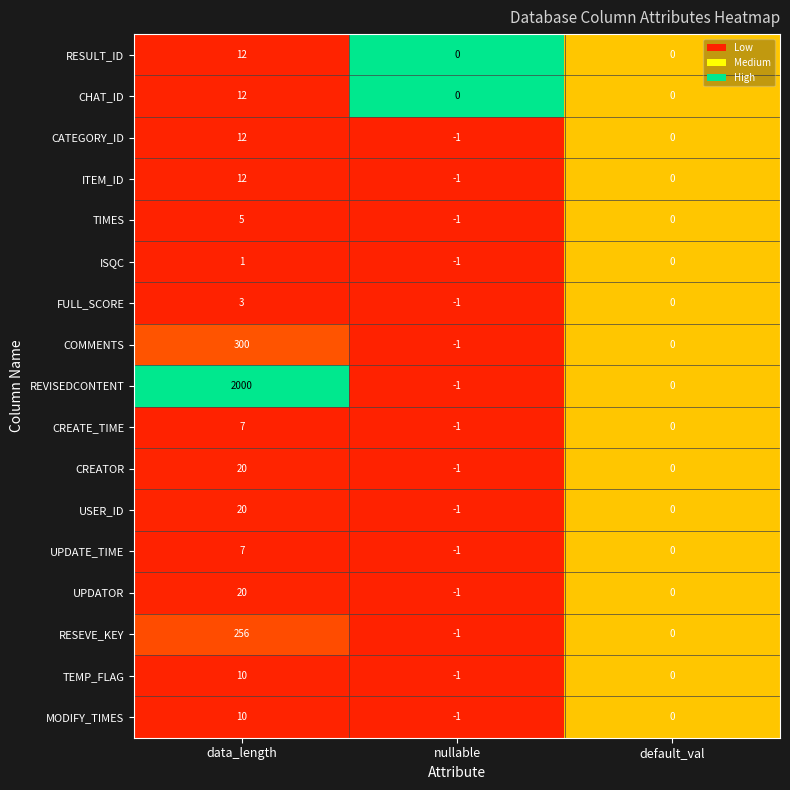

What is the average value of the TEMP_FLAG series?

3